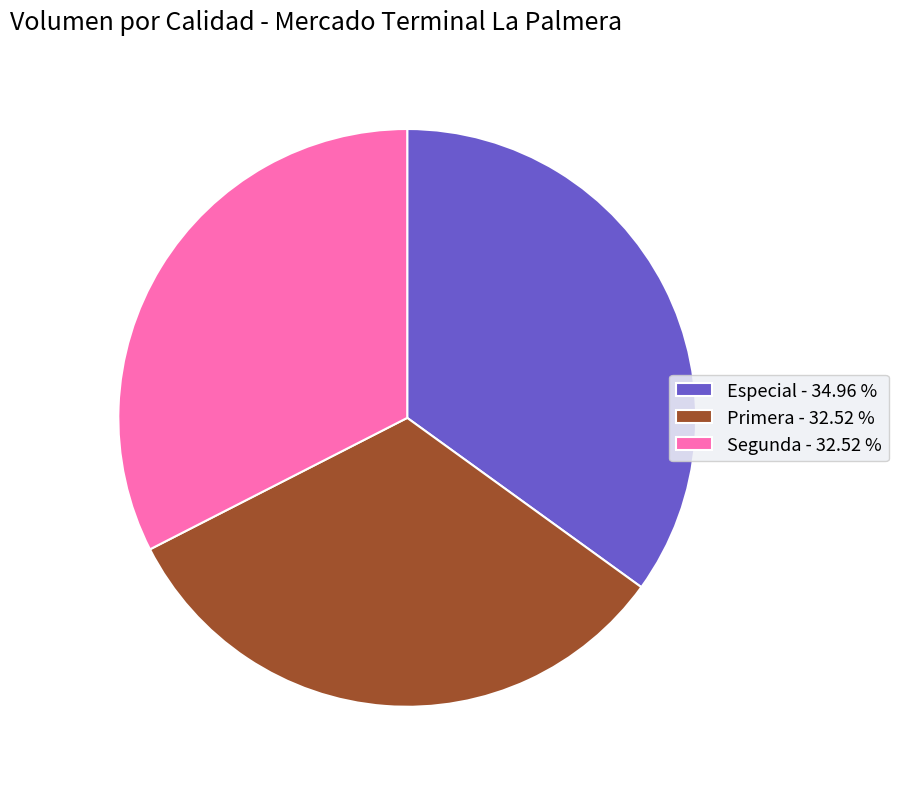

What is the ratio of the value at Especial - 34.96 % to the value at Primera - 32.52 %?

1.1